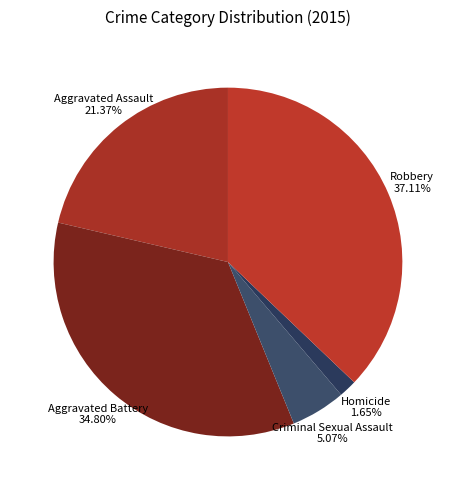

To the nearest percent, what is the difference between the largest and smallest slice percentages?

35%